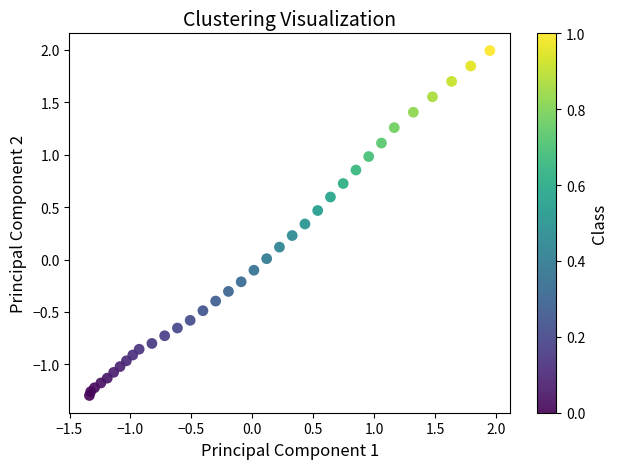

What is the range of X values (max minus min)?

3.3